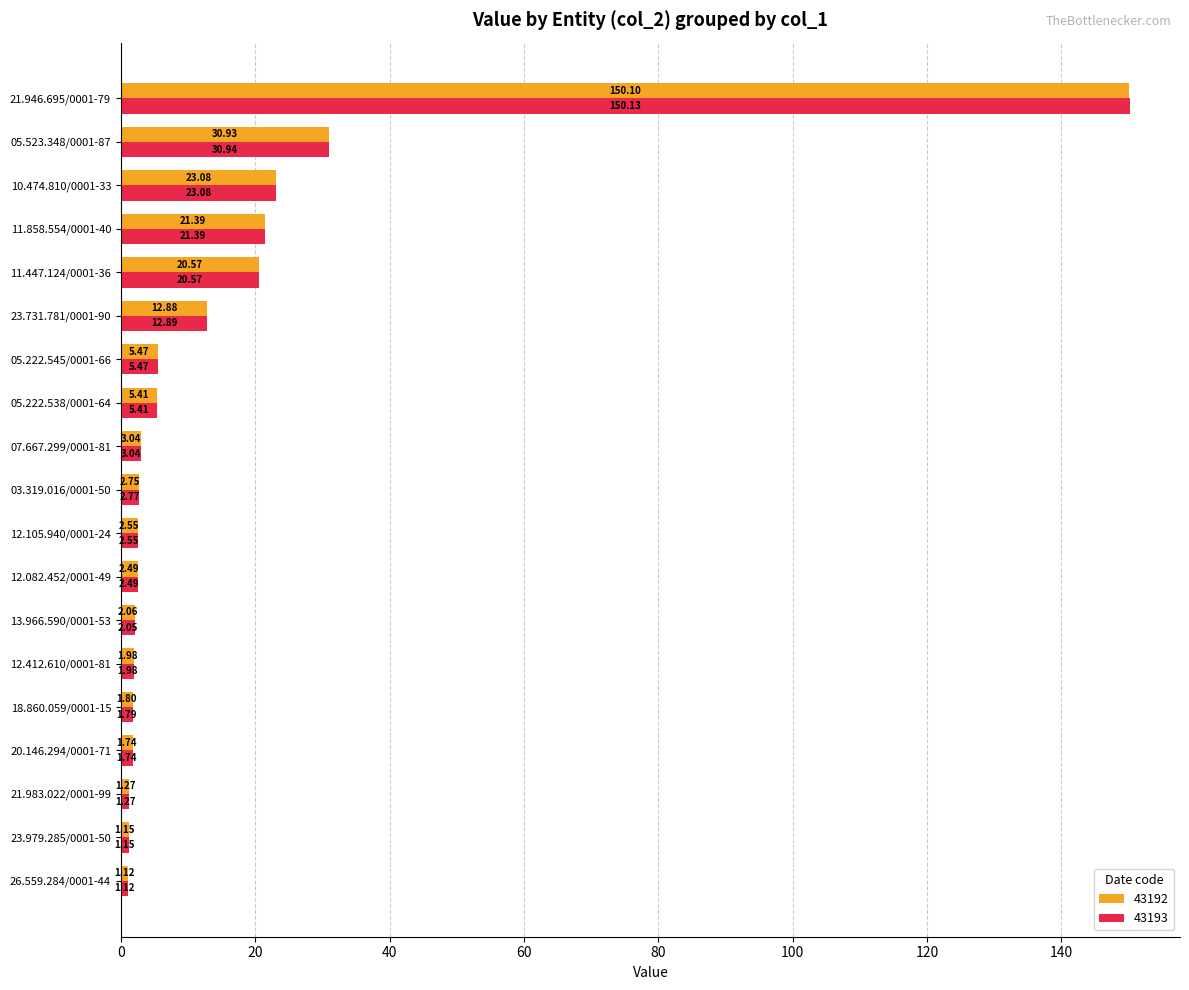

What is the difference between the second highest and second lowest values in the 43193 series?

29.8